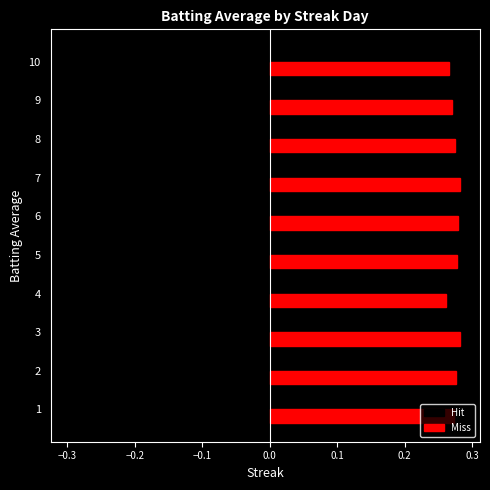

Is it true that Hit equals -0.3 at 8?

True